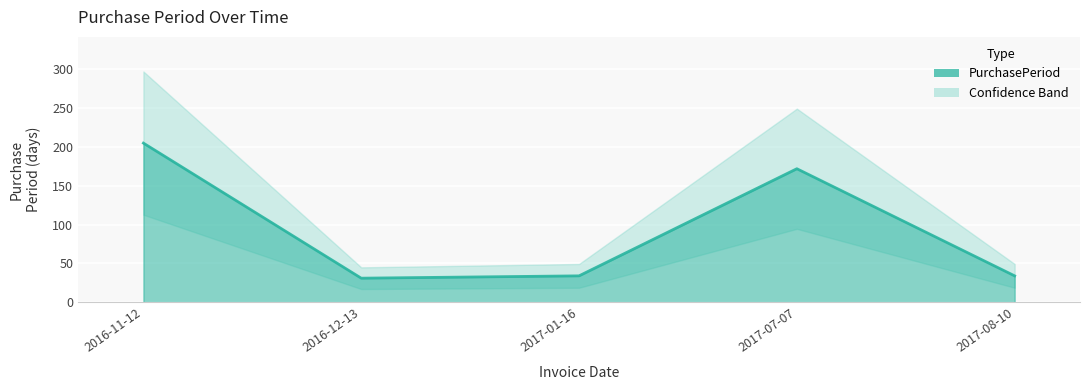

What is the sum of all values?

476